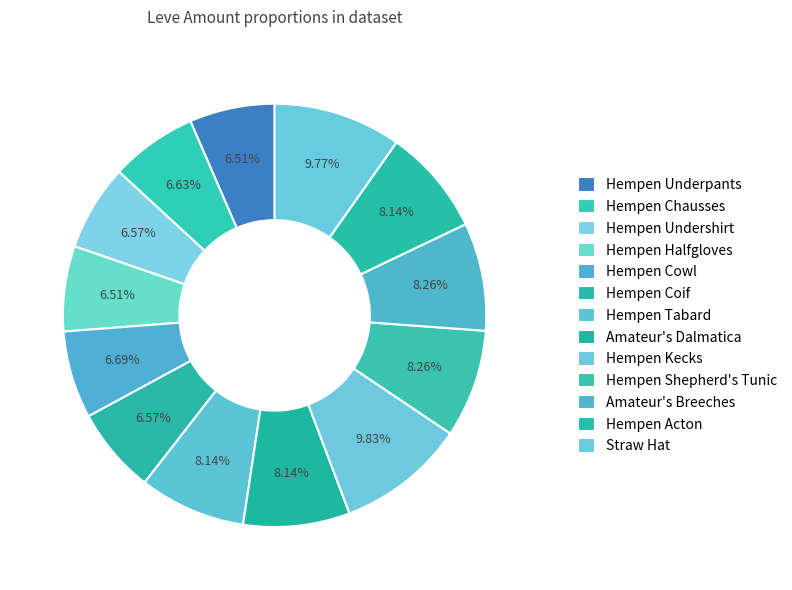

How many slices are in this pie chart?

13